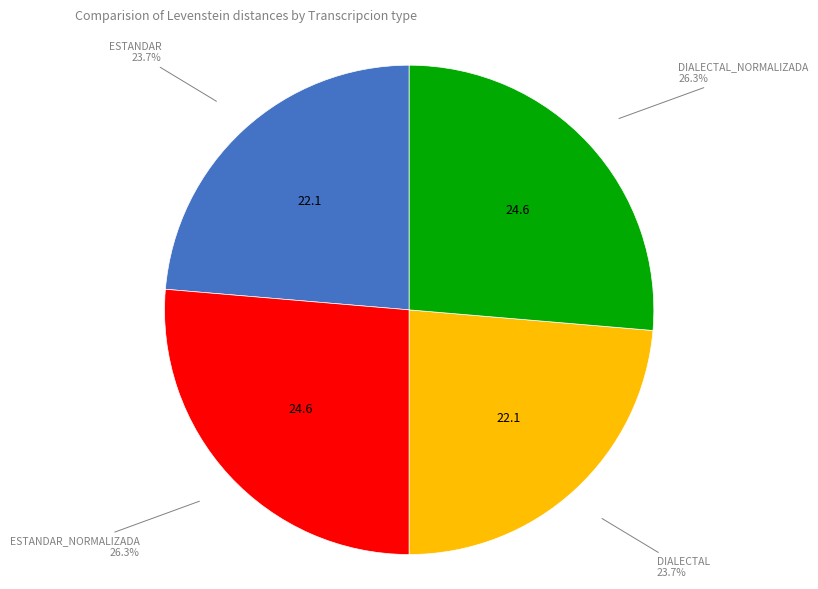

Is there a majority slice in this chart?

No